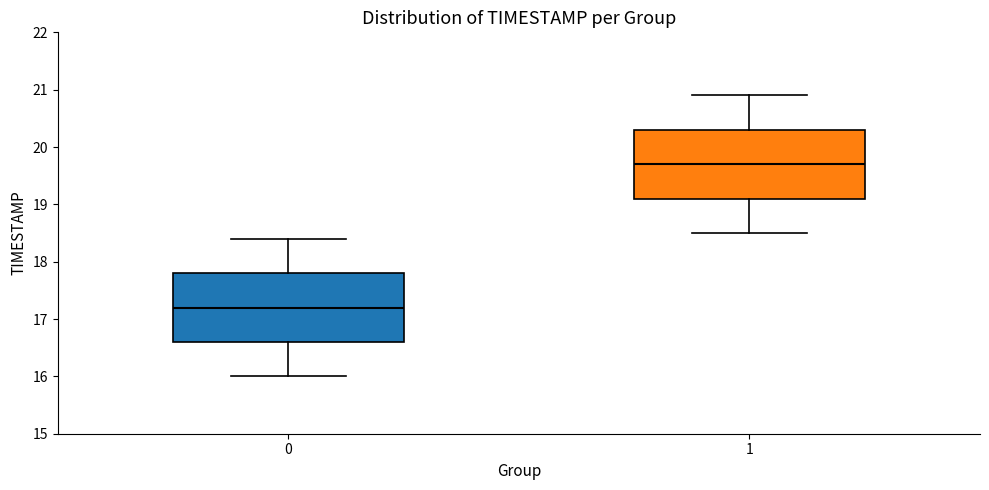

Which box's median line is the highest?

1